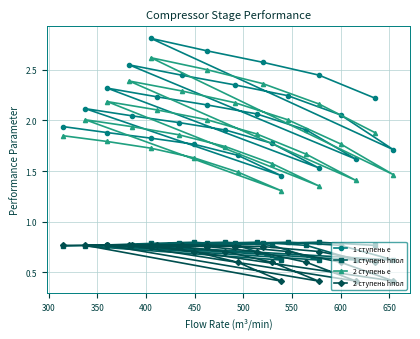

What is the smallest value displayed?

0.4